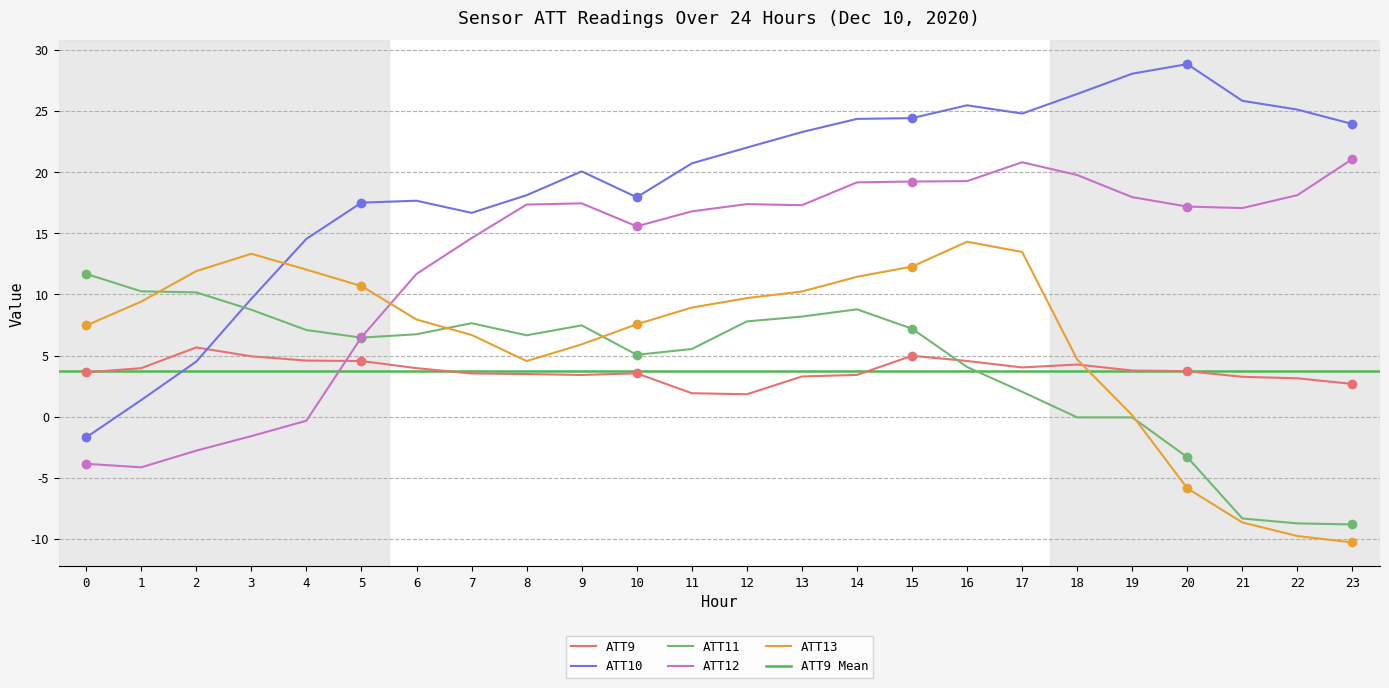

True or false: ATT12 and ATT10 intersect in this chart.

False